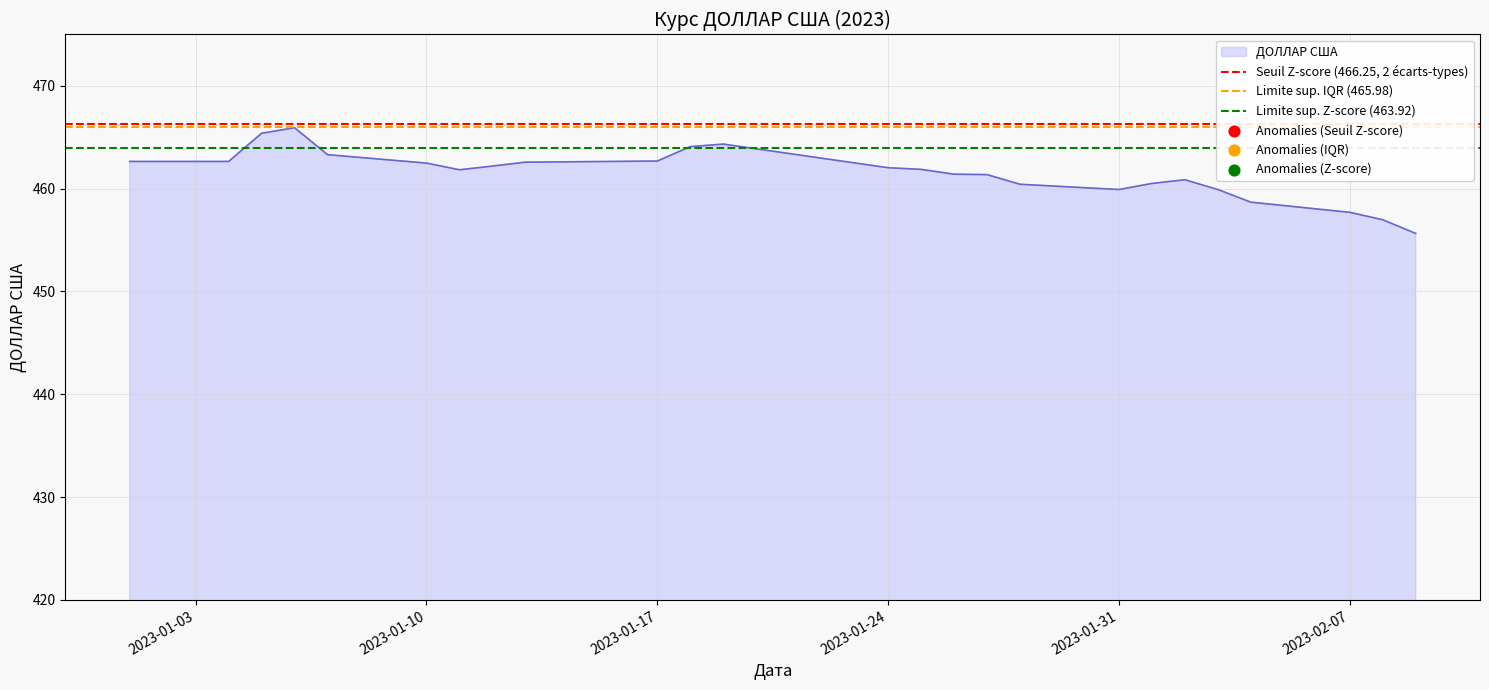

Which series reaches the maximum Y coordinate?

Seuil Z-score (466.25, 2 écarts-types)